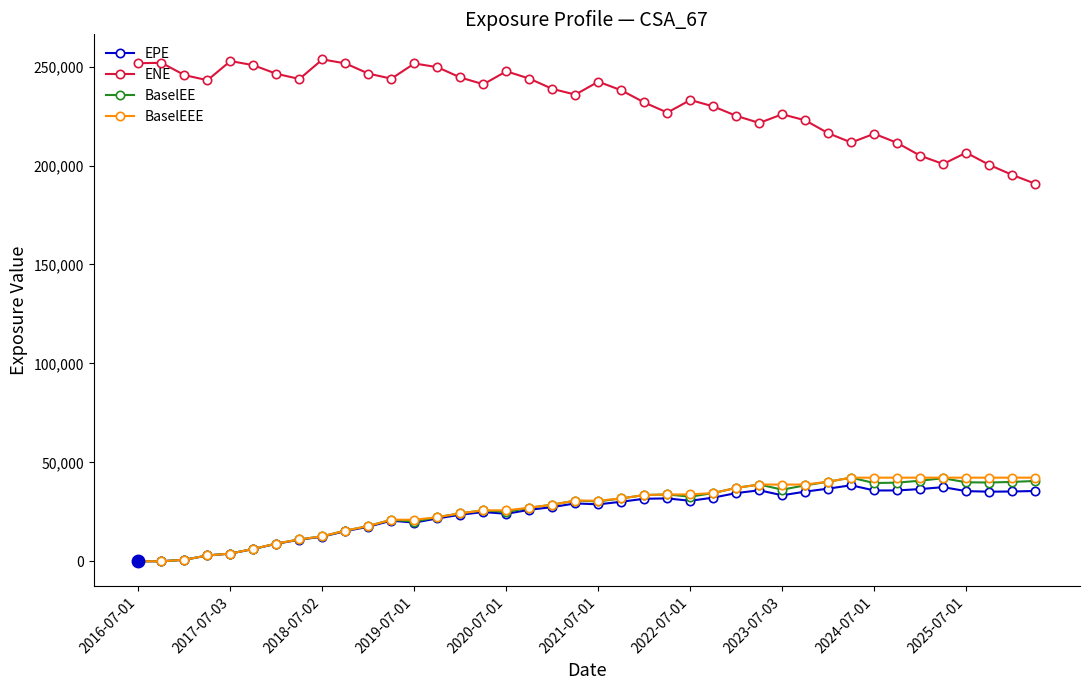

What are all the series names shown in the legend?

EPE, ENE, BaselEE, BaselEEE